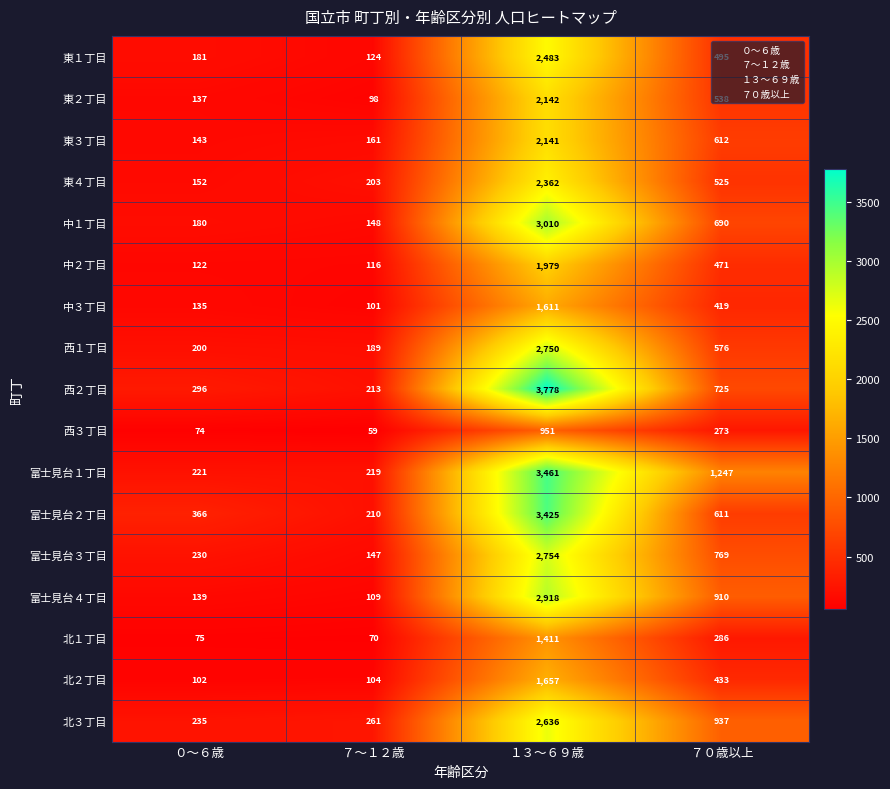

At １３～６９歳, list the series in order from smallest to largest.

西３丁目, 北１丁目, 中３丁目, 北２丁目, 中２丁目, 東３丁目, 東２丁目, 東４丁目, 東１丁目, 北３丁目, 西１丁目, 富士見台３丁目, 富士見台４丁目, 中１丁目, 富士見台２丁目, 富士見台１丁目, 西２丁目